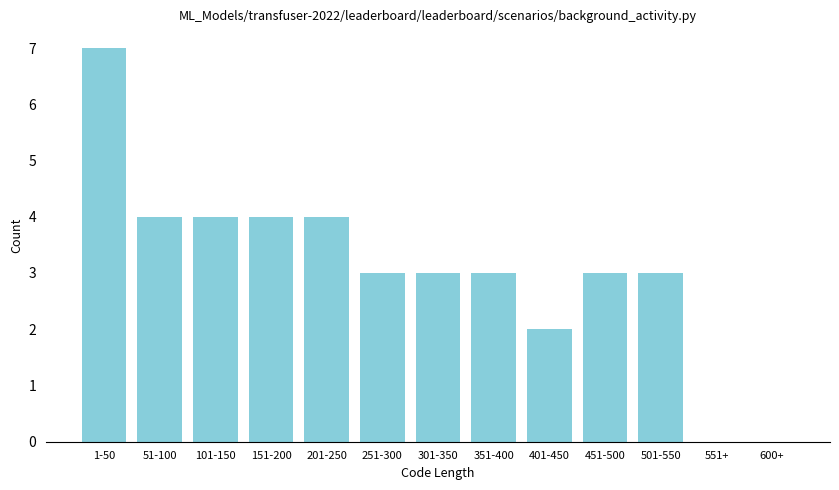

Reading left to right, extract all data points from this chart.

1-50=7	51-100=4	101-150=4	151-200=4	201-250=4	251-300=3	301-350=3	351-400=3	401-450=2	451-500=3	501-550=3	551+=0	600+=0